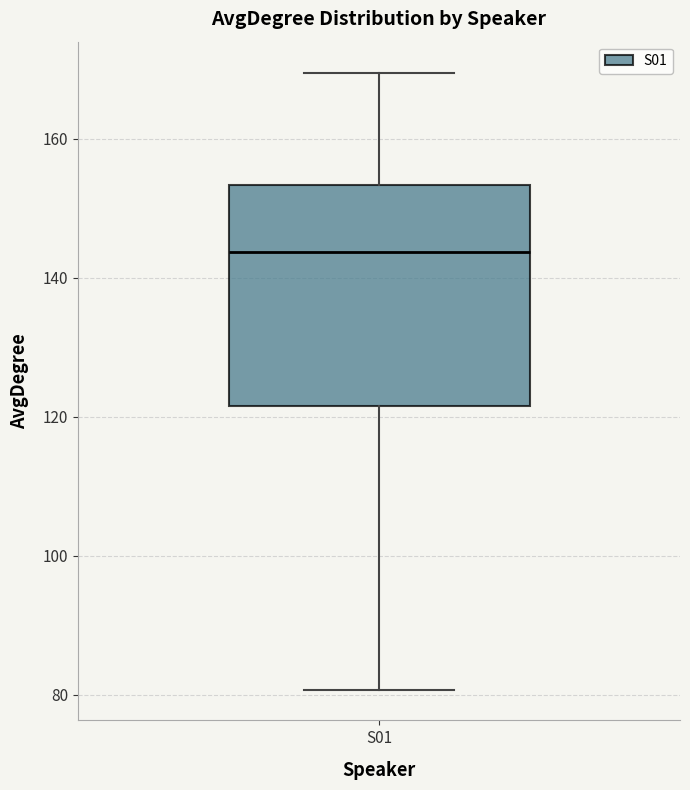

Transcribe this box plot: give where the median line is, the range the box spans, and where the two whiskers end, as read against the y-axis. The values are not printed on the chart, so give them approximately, as read against the axis.

median 144, box 122 to 154, whiskers 80 to 170